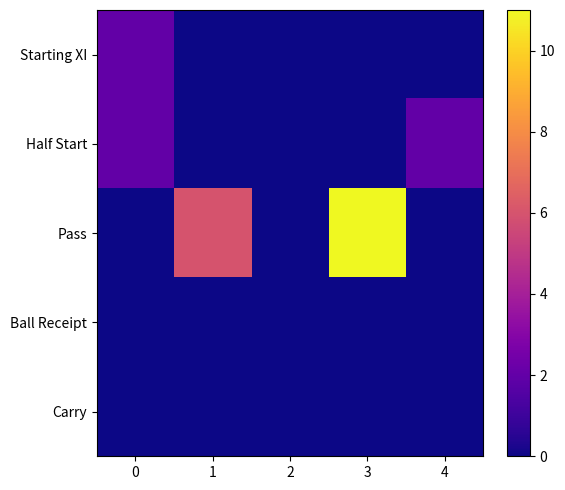

Reading right to left, list all the values displayed in this chart.

Starting XI: 4=0	3=0	2=0	1=0	0=2
Half Start: 4=2	3=0	2=0	1=0	0=2
Pass: 4=0	3=11	2=0	1=6	0=0
Ball Receipt: 4=0	3=0	2=0	1=0	0=0
Carry: 4=0	3=0	2=0	1=0	0=0